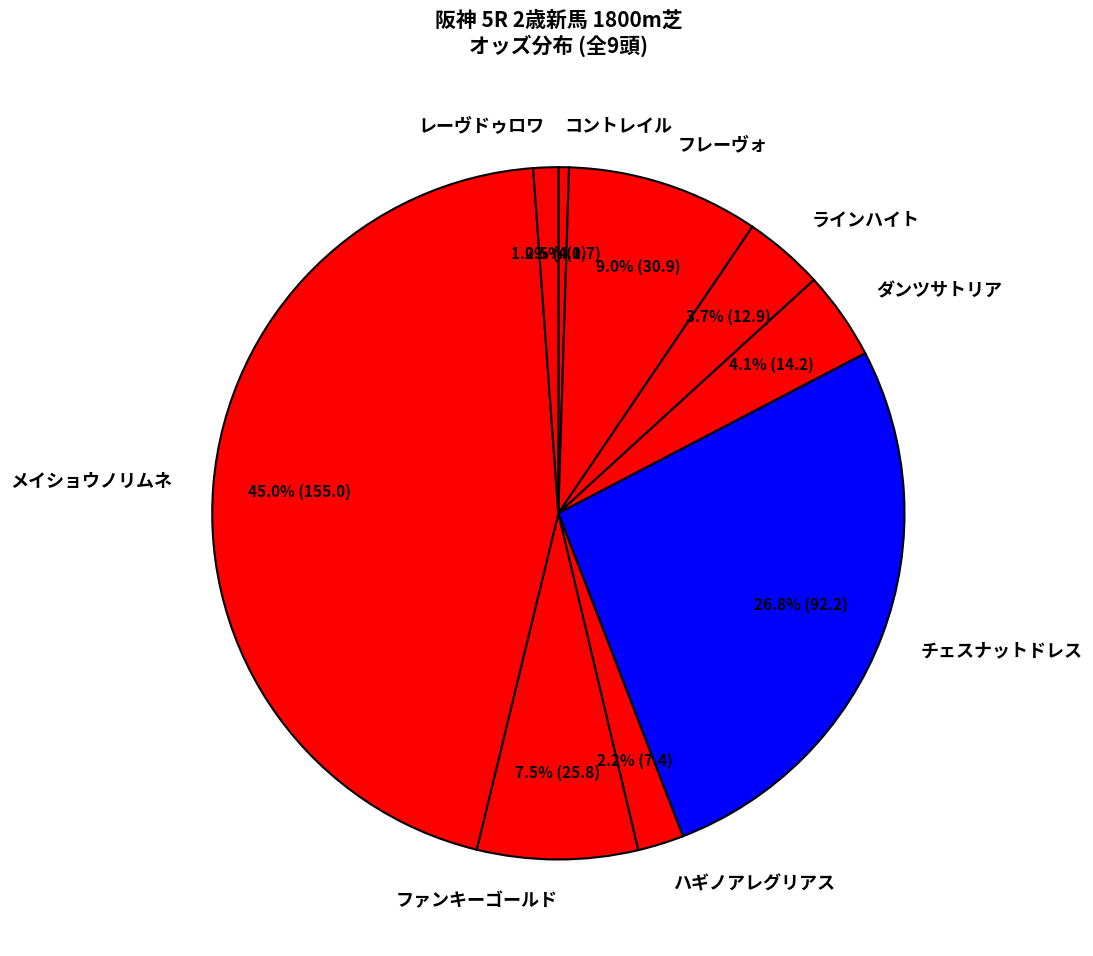

What portion of the pie excludes チェスナットドレス?

73.2%